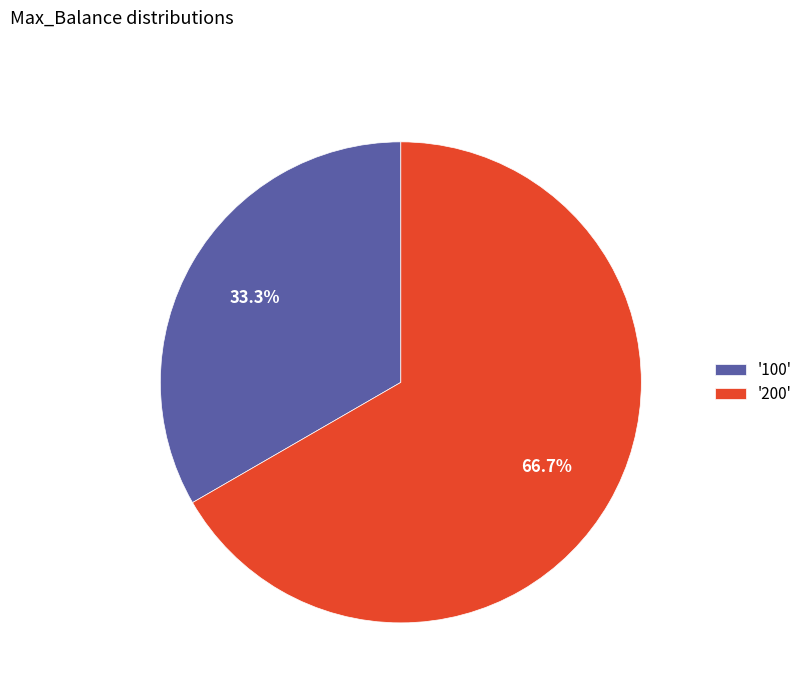

Which category accounts for the majority?

'200'